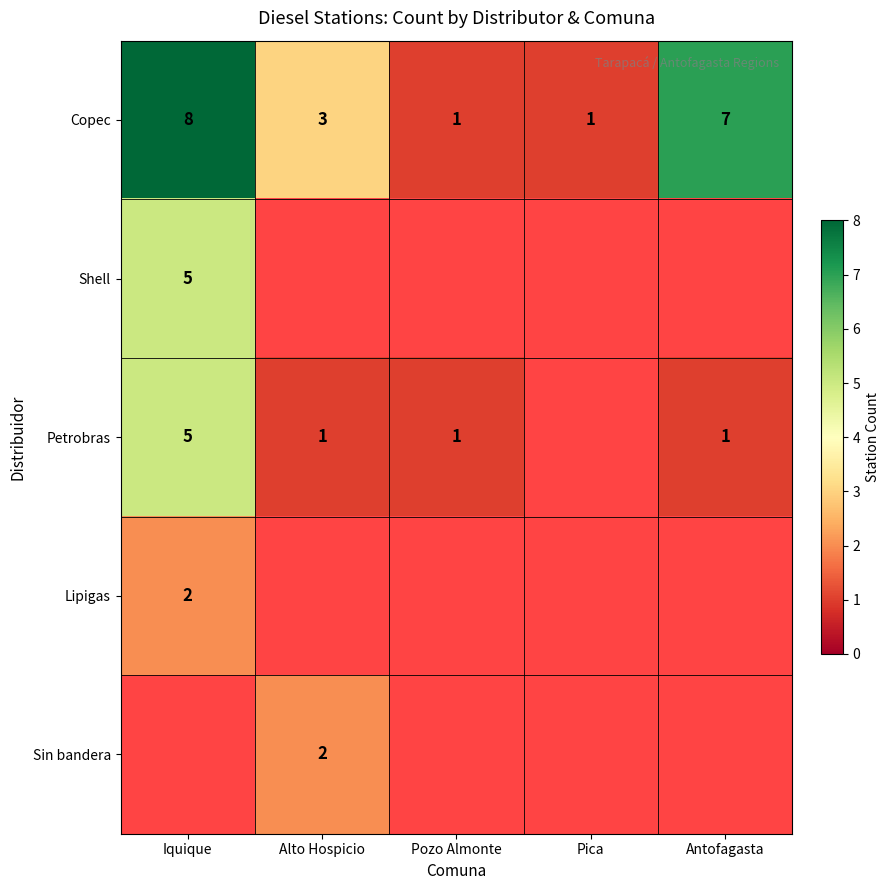

Is it true that Copec equals 0.4 at Pica?

False